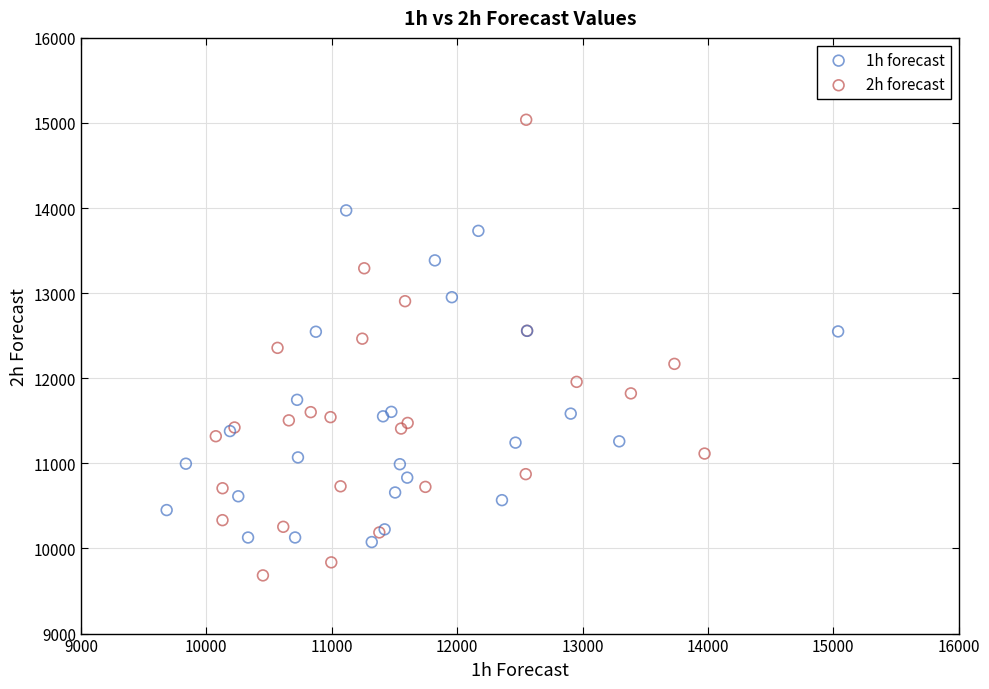

Which series contains the highest Y value?

2h forecast